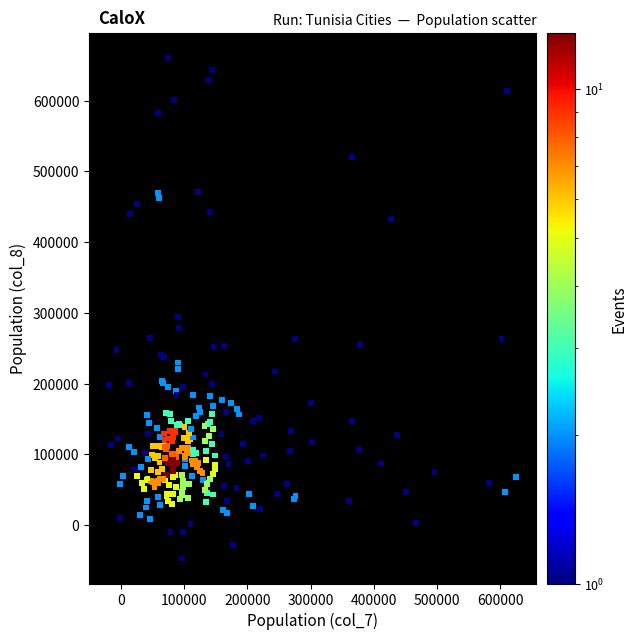

What Y value in the scatter plot is closest to 306487?

293569.4